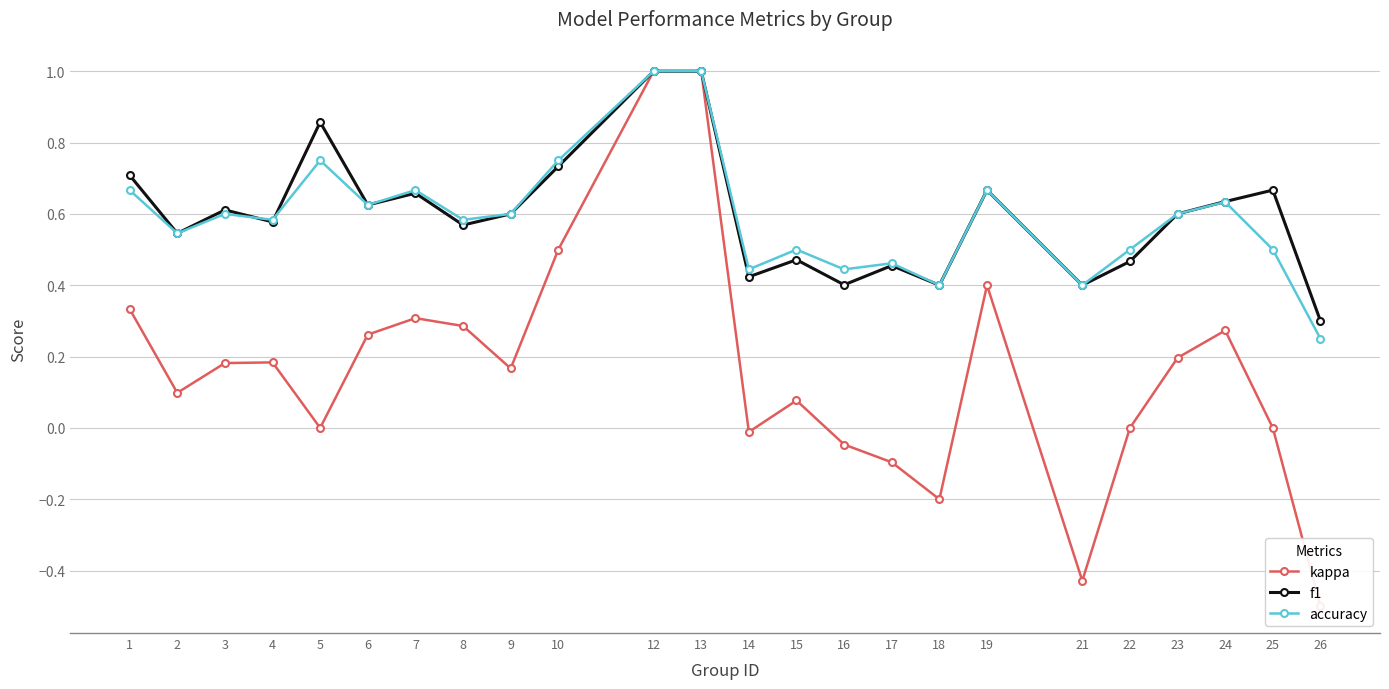

True or false: kappa has a value of 0.5 at 10.

True